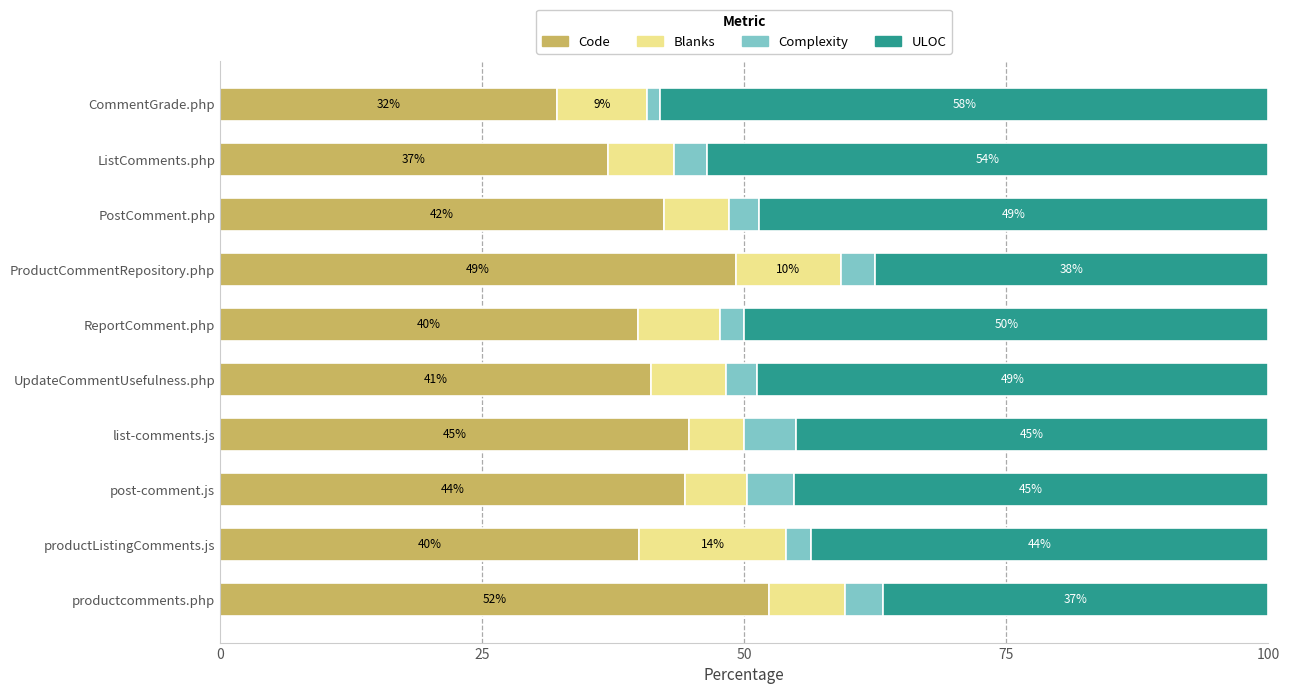

The value of Code at ReportComment.php is 39.8. True or false?

True